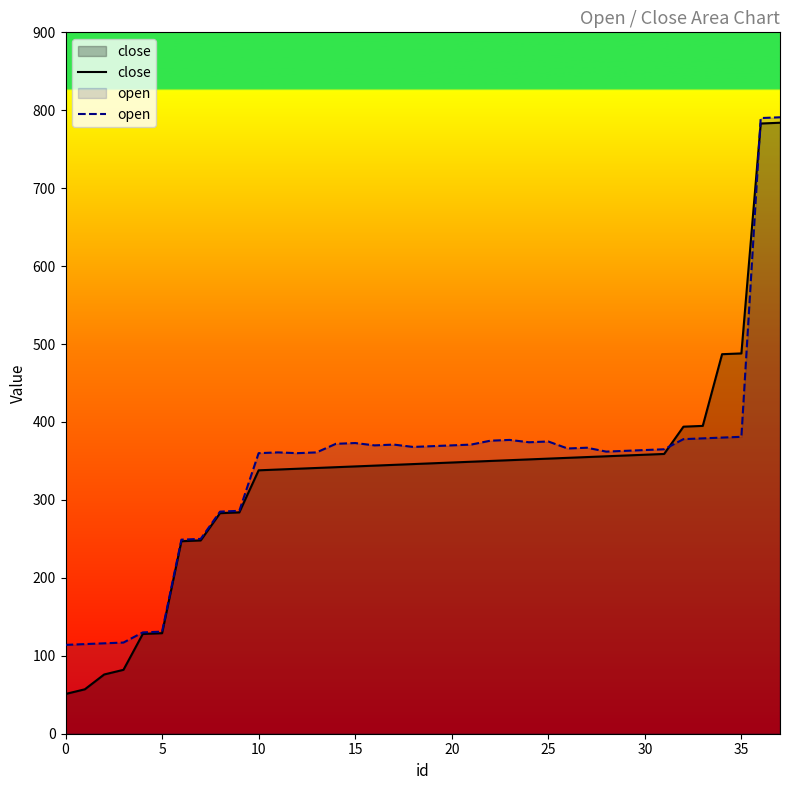

Read the close value at 11.

339